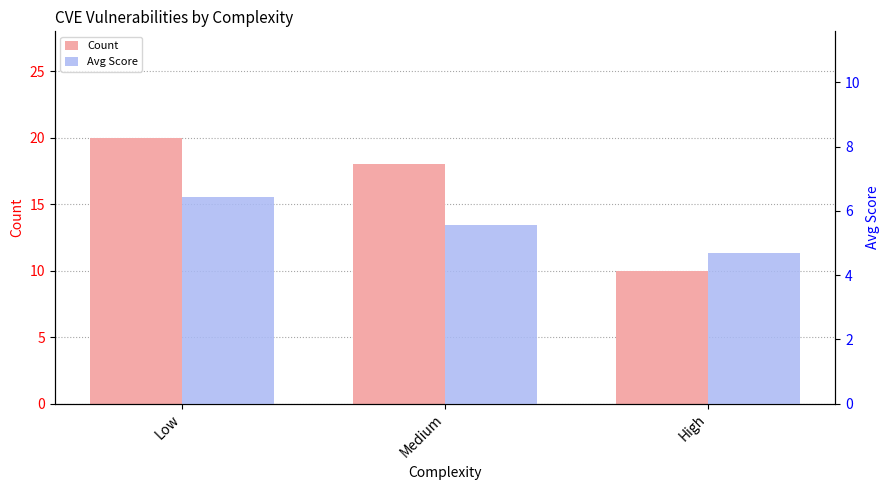

How many data points in Avg Score are less than 5?

1